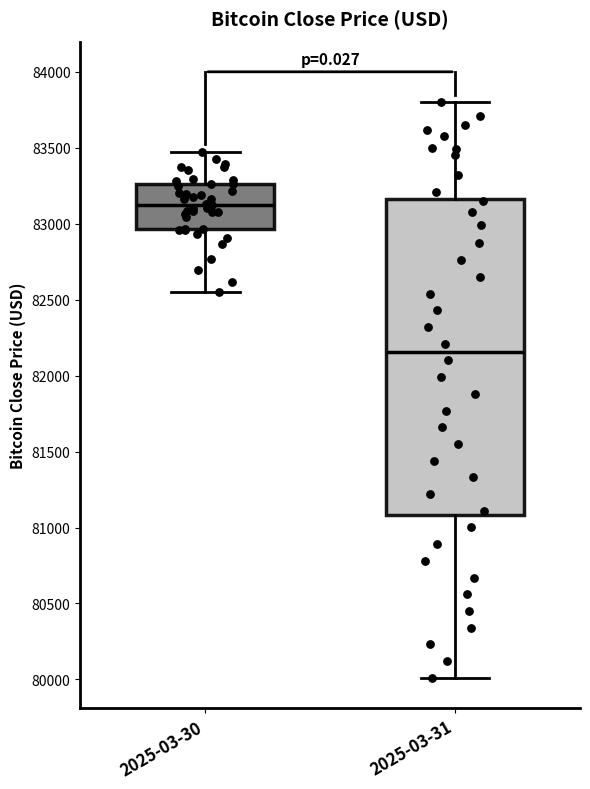

Where is the upper edge of the box for 2025-03-31 on the y-axis? The values are not printed on the chart, so give them approximately, as read against the axis.

83150